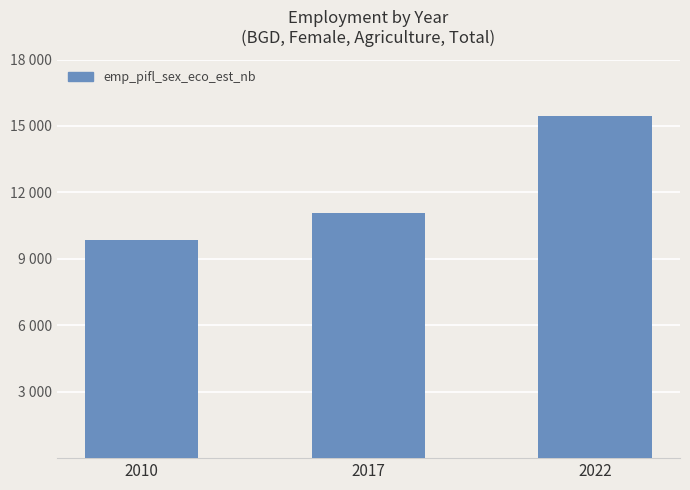

Reading left to right, what are all the values shown in this chart?

2010=9862.7	2017=11067.1	2022=15438.5